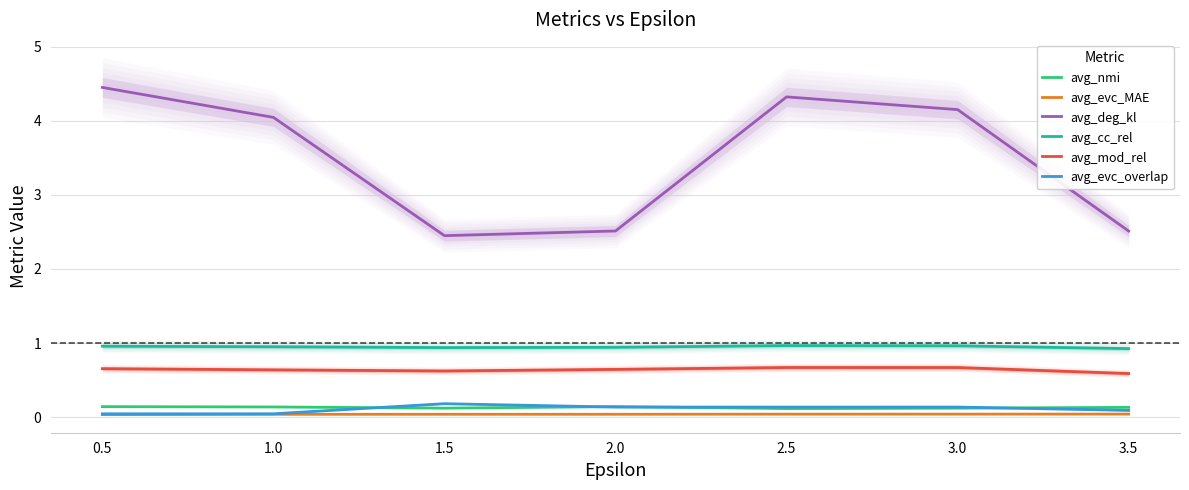

Rank the categories by avg_cc_rel value from lowest to highest.

3.5, 1.5, 2.0, 1.0, 0.5, 3.0, 2.5